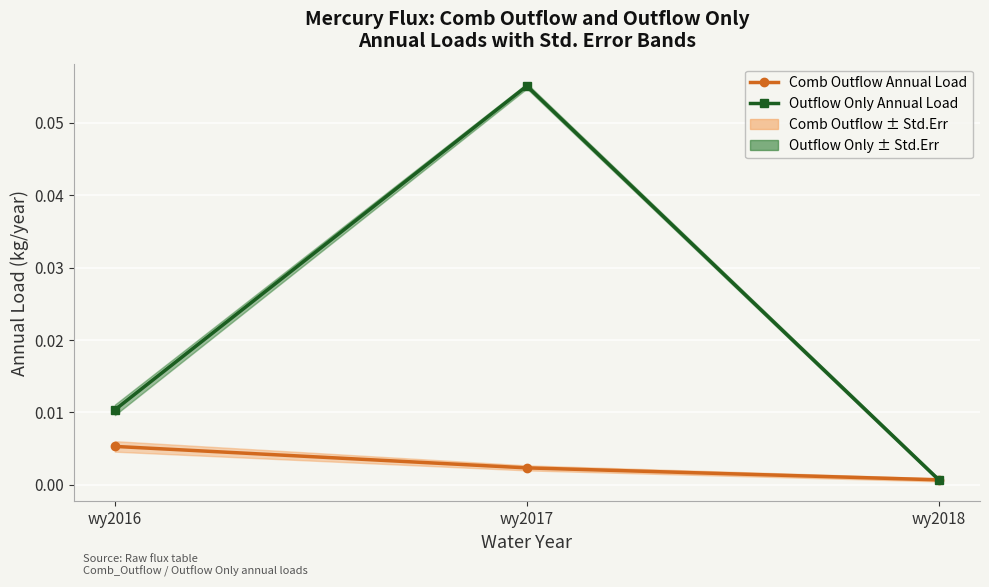

At how many categories does at least one series exceed 0?

3